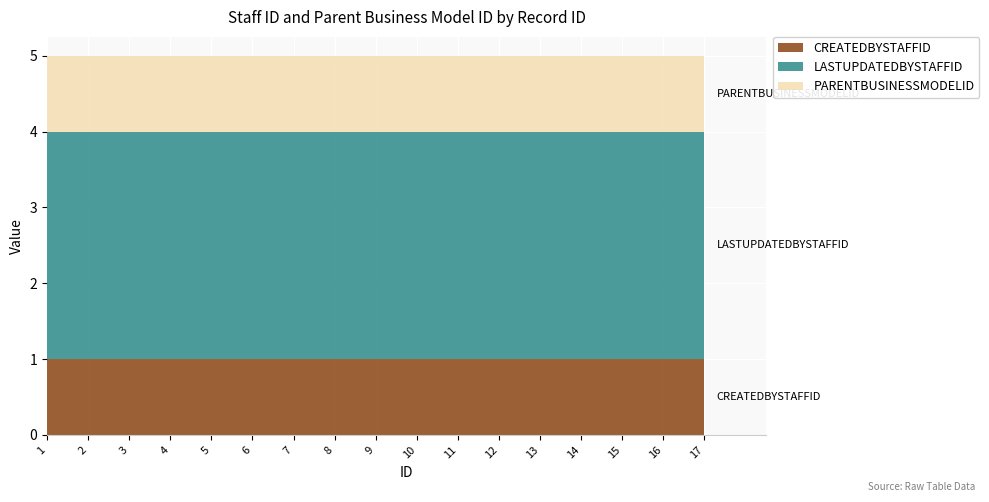

Reading left to right, transcribe all the data shown in this chart.

CREATEDBYSTAFFID: 1	1	1	1	1	1	1	1	1	1	1	1	1	1	1	1	1
LASTUPDATEDBYSTAFFID: 3	3	3	3	3	3	3	3	3	3	3	3	3	3	3	3	3
PARENTBUSINESSMODELID: 1	1	1	1	1	1	1	1	1	1	1	1	1	1	1	1	1